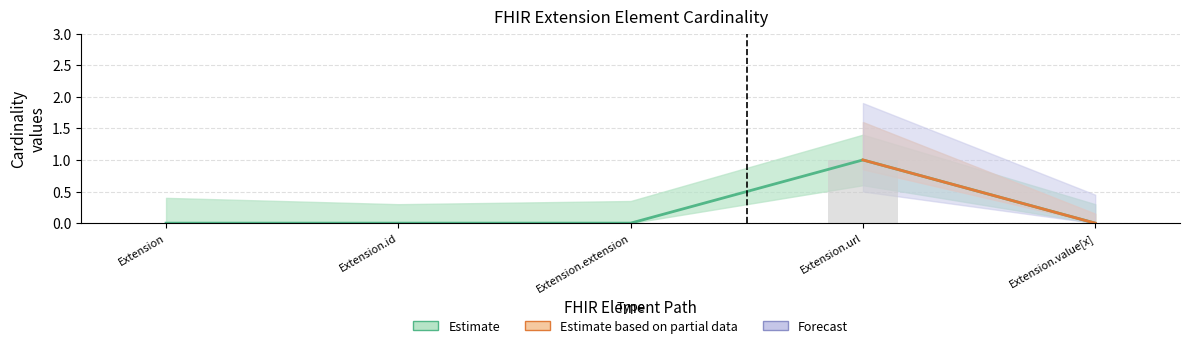

True or false: Base Min has a value of -1 at Extension.extension.

False